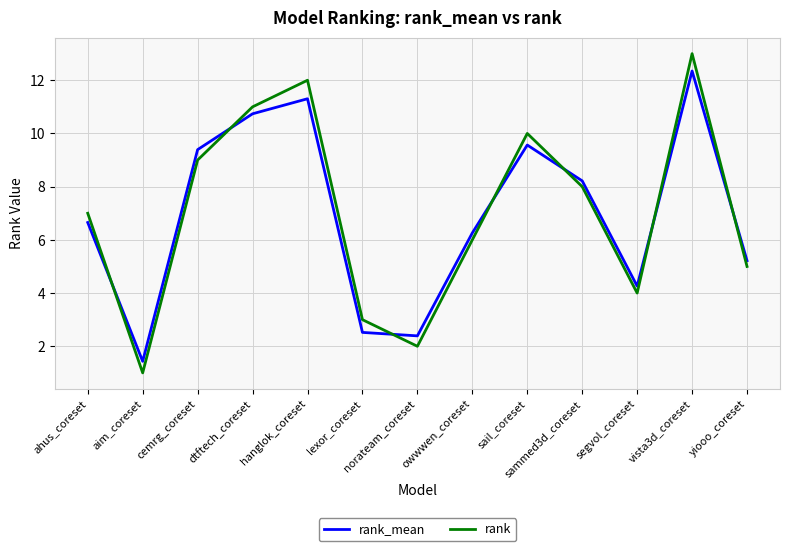

What is the sum of all rank values?

91.0